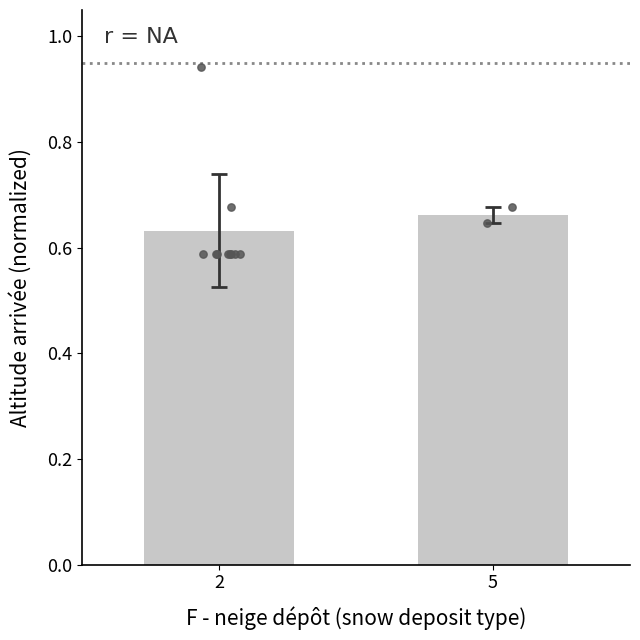

Which has a higher value, 5 or 2?

5